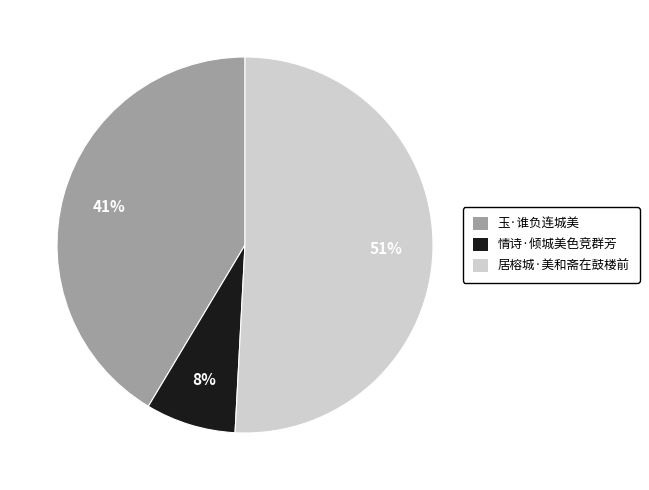

What is the largest slice in the pie chart?

居榕城·美和斋在鼓楼前